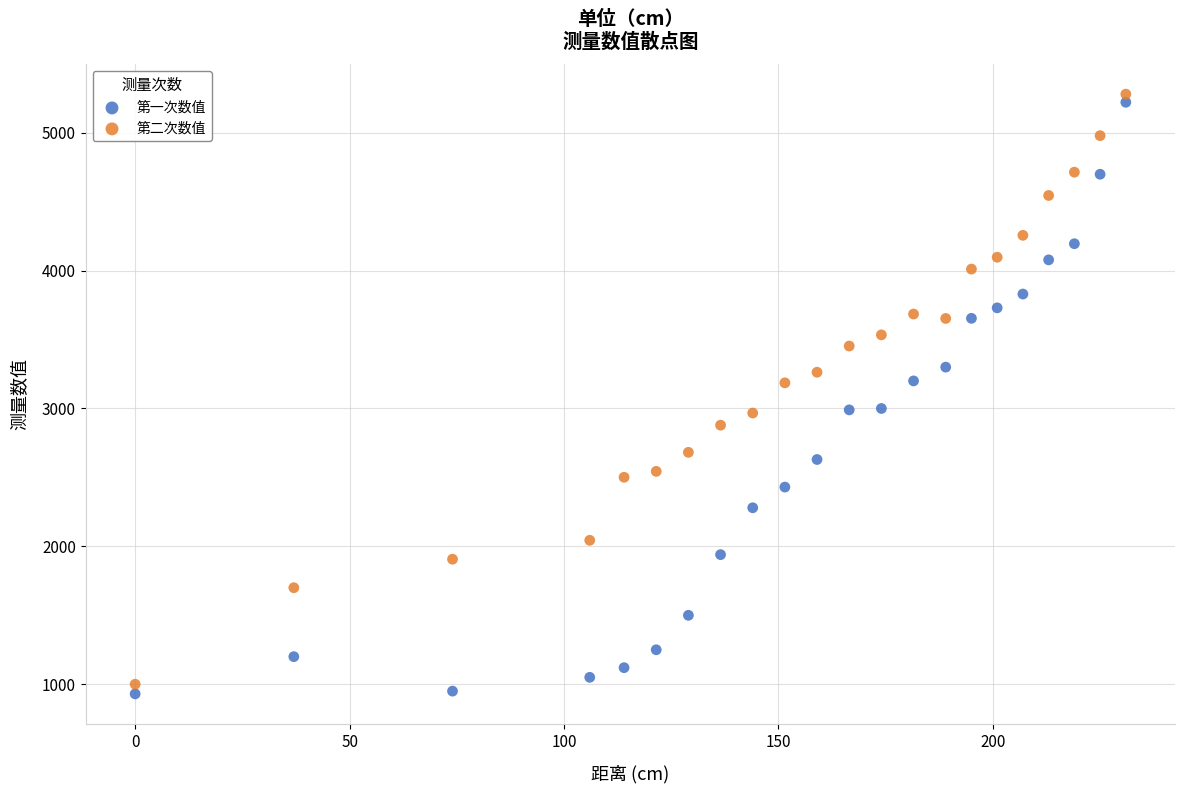

Across all data points, what is the range of Y values (max minus min)?

4350